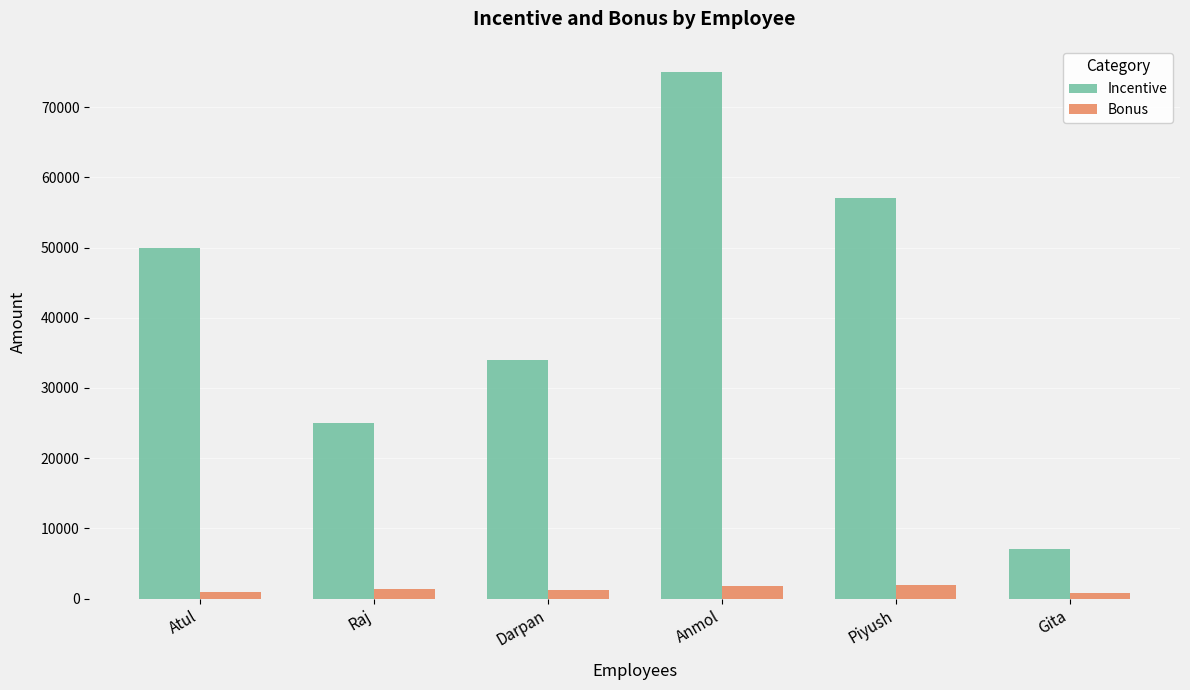

Which series has the largest range (max minus min)?

Incentive